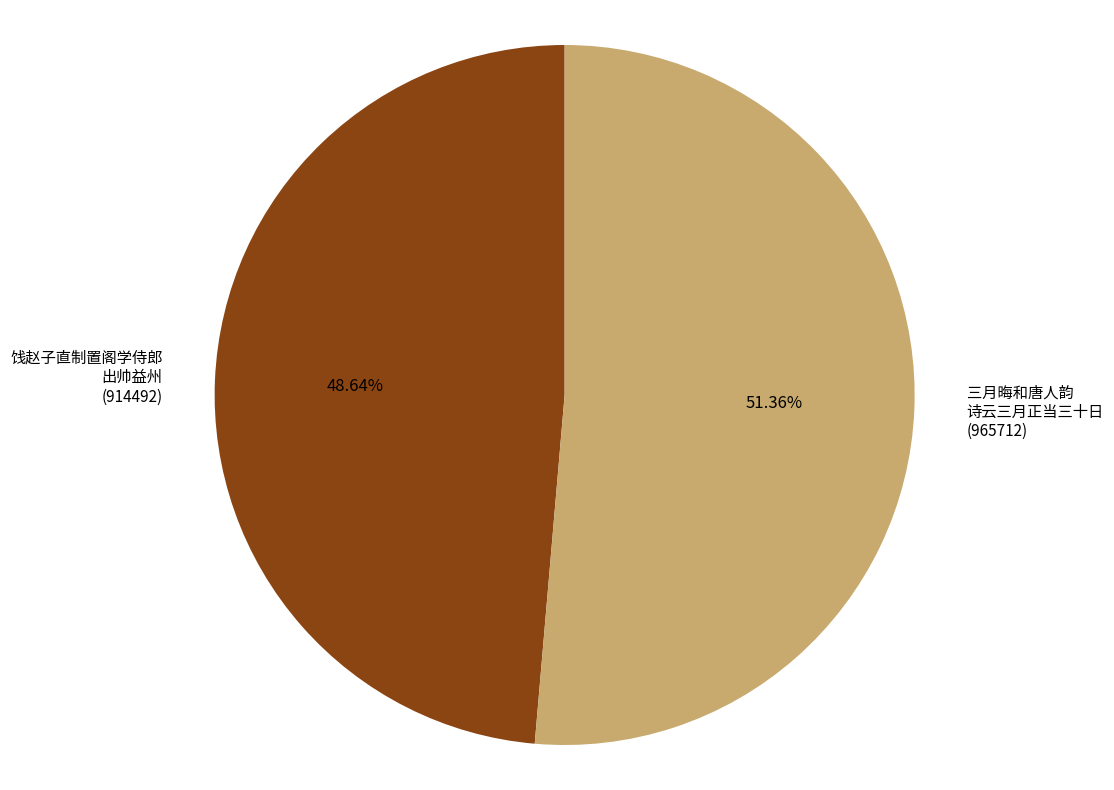

Is there a majority slice in this chart?

Yes